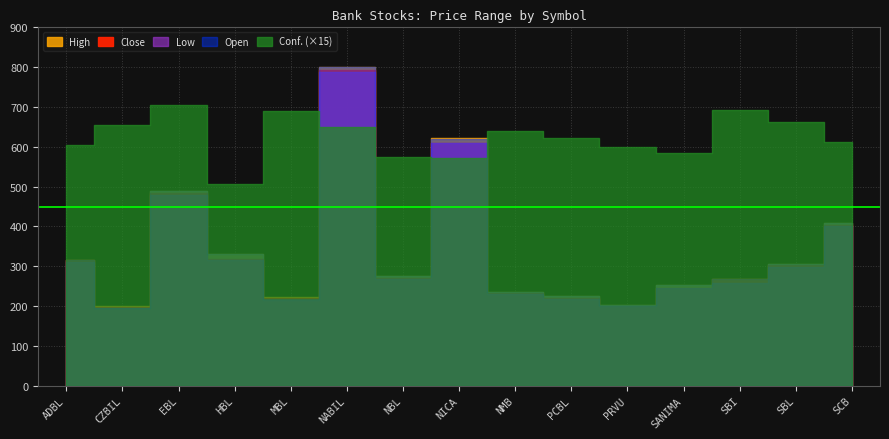

Where does the Open series first go above 275?

ADBL